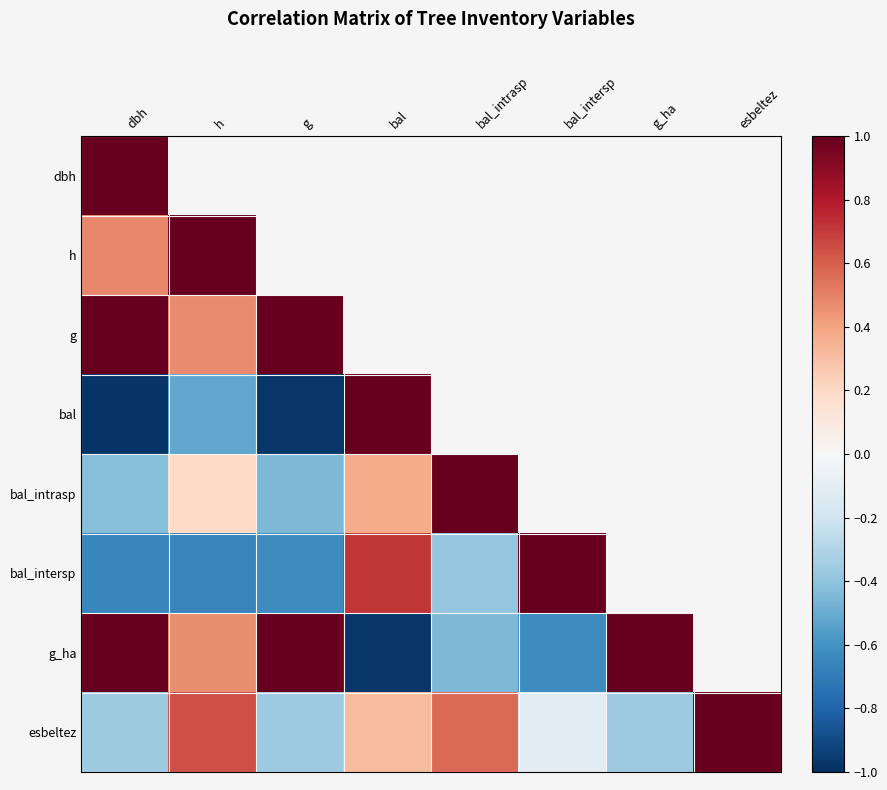

What is the maximum value shown in the chart?

1.0